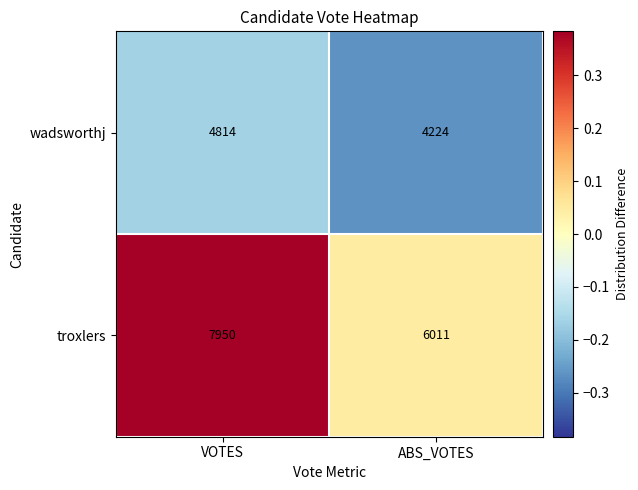

Is the value of troxlers at ABS_VOTES greater than the value of wadsworthj at ABS_VOTES?

Yes